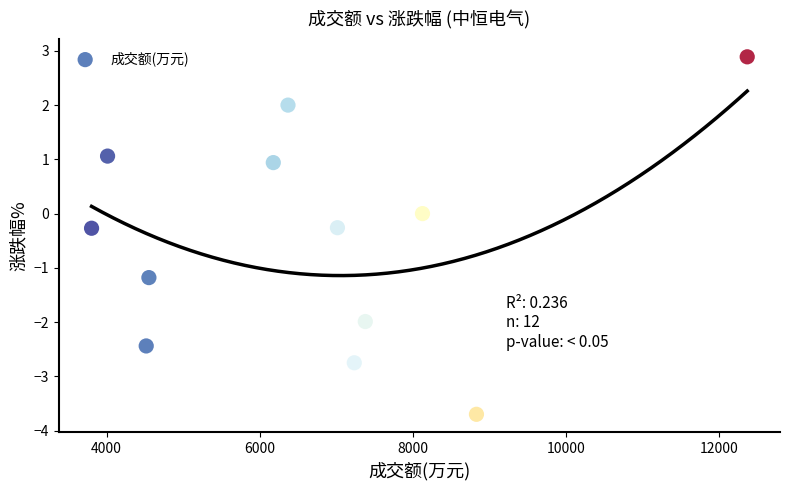

What is the average Y value?

-0.5